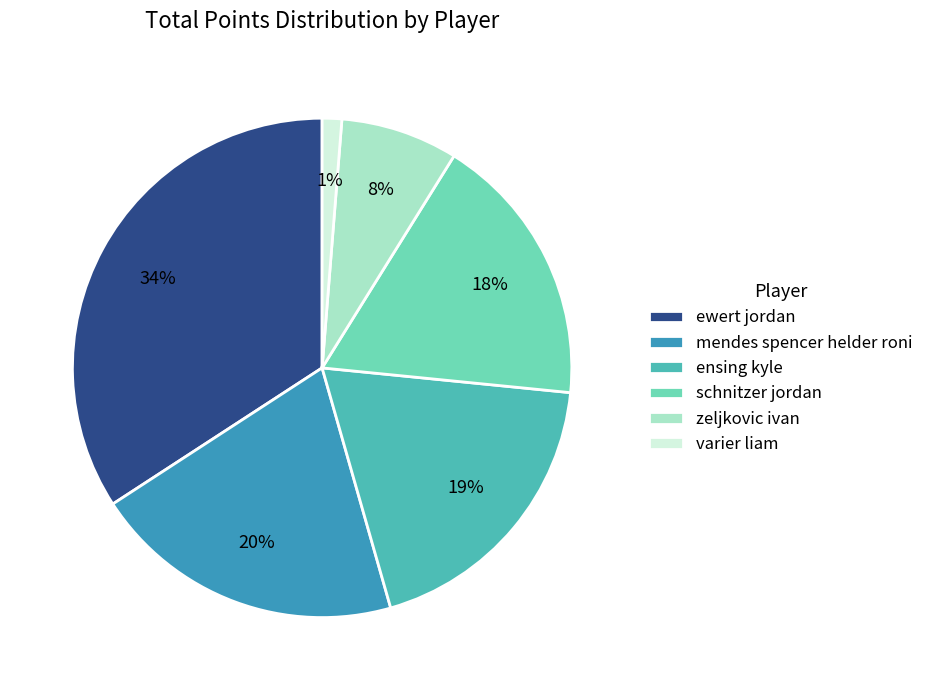

How many slices are in this pie chart?

6